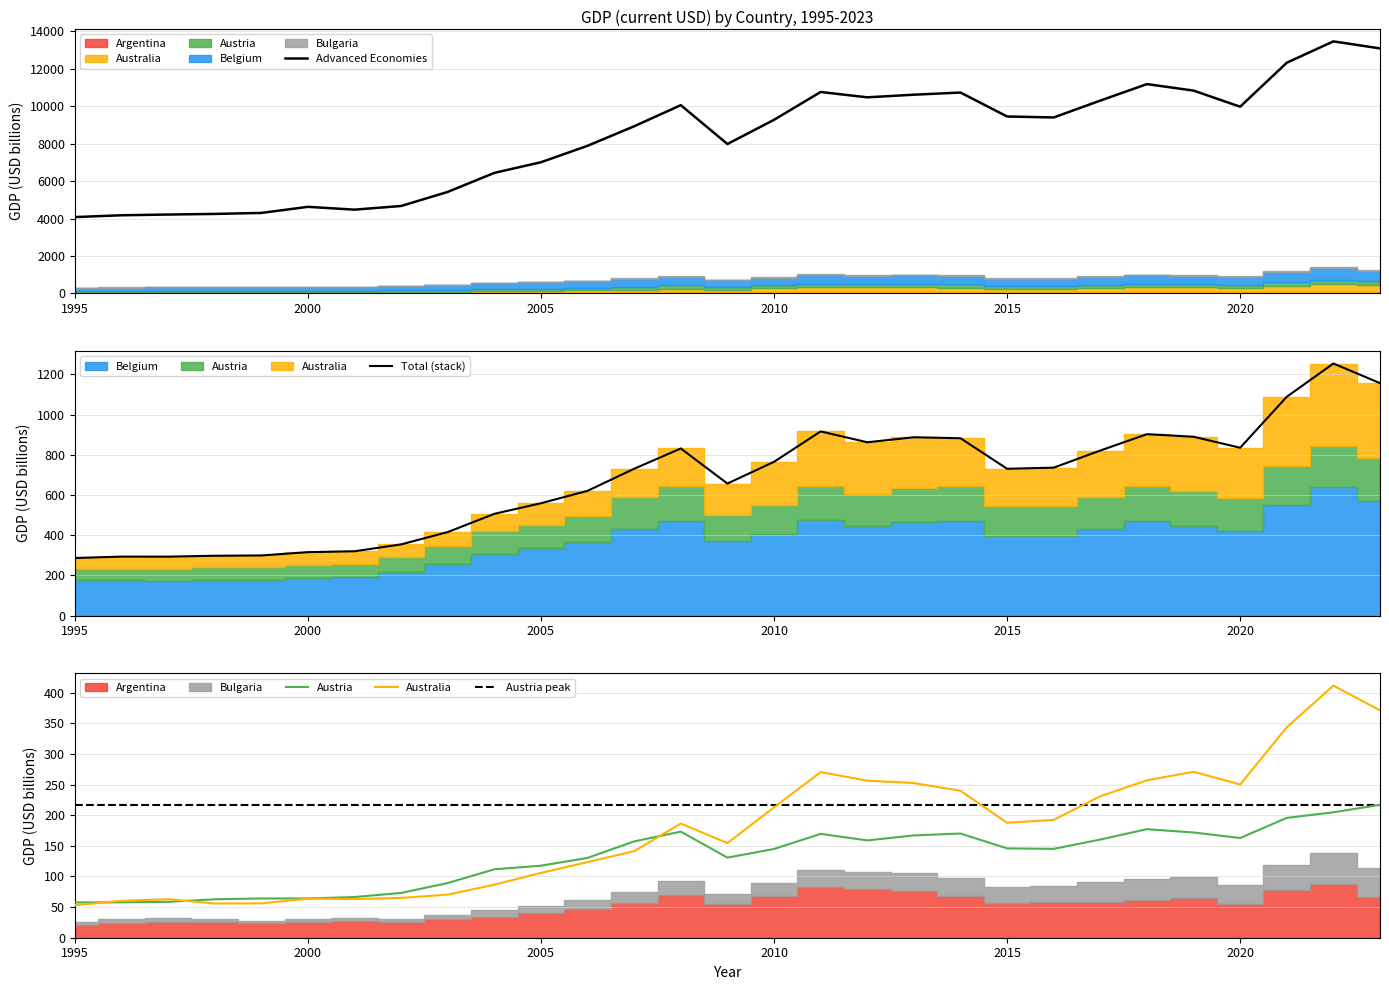

How many data points in Australia are above 186?

15